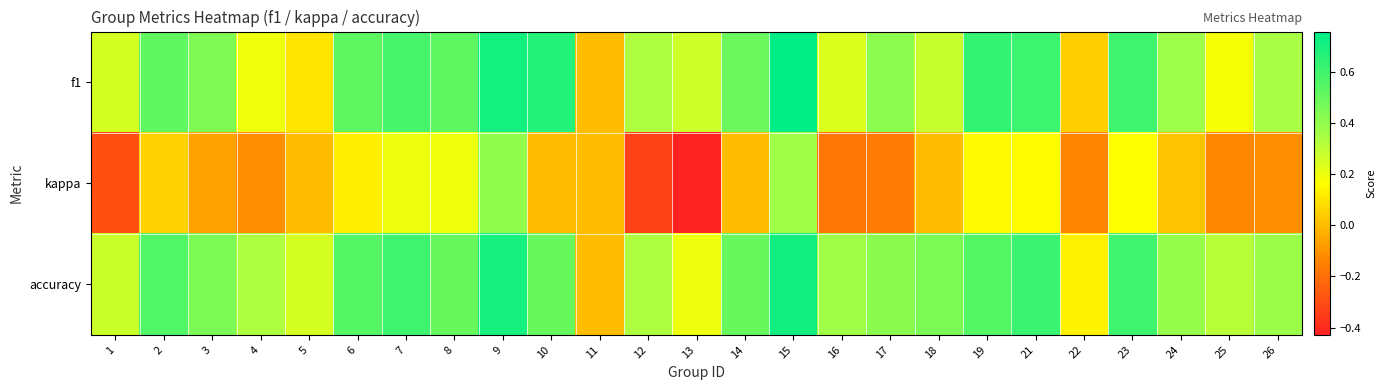

What is the minimum value shown in the chart?

-0.4